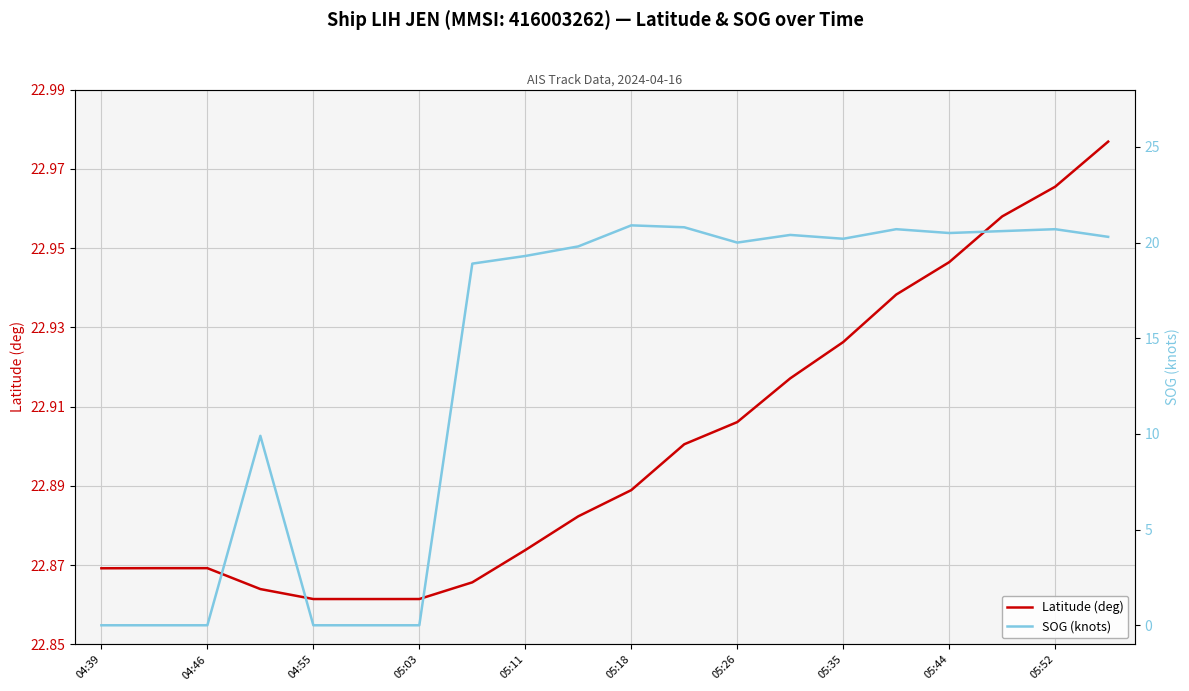

True or false: Latitude (deg) has a value of 22.9 at 05:18.

True